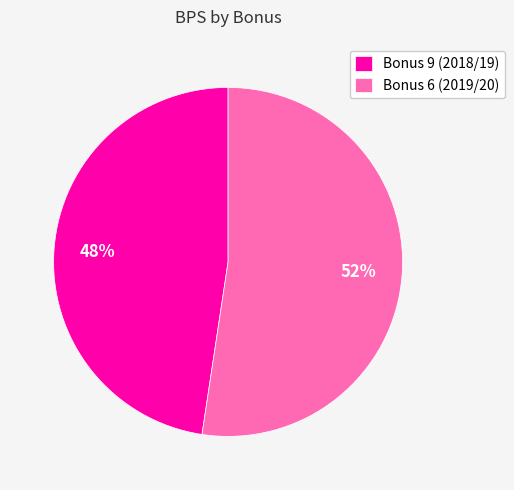

Is it true that Bonus 9 (2018/19) is 62% of the pie?

False